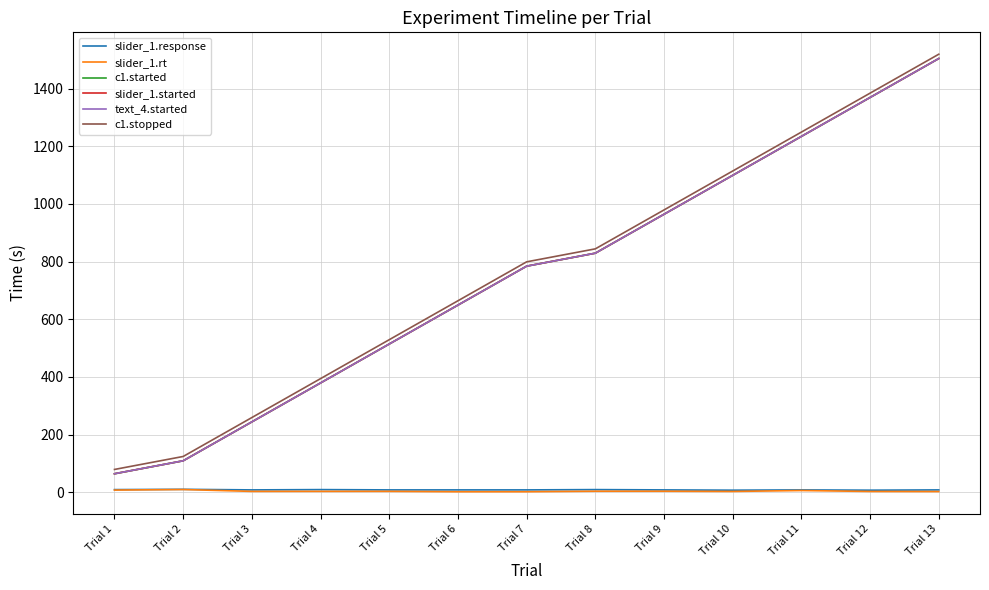

Does the chart display data point markers on the line(s)?

No